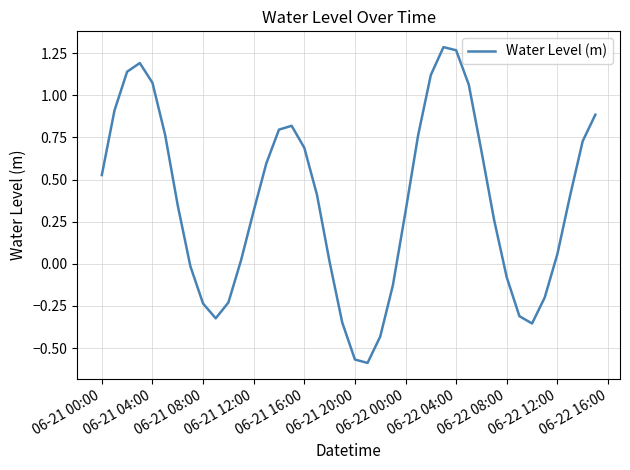

How many lines are shown in the chart?

1